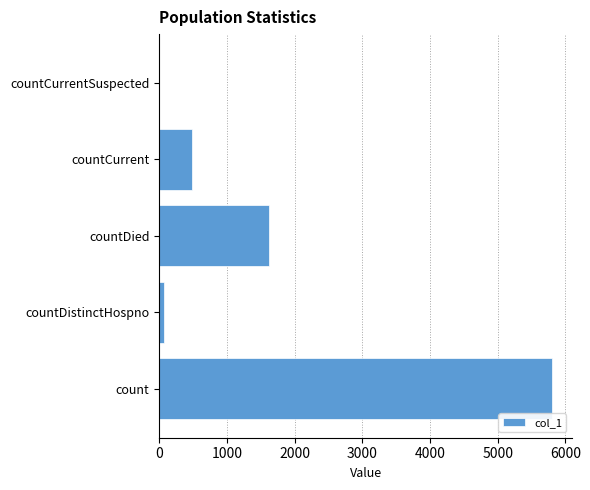

Reading bottom to top, what are all the values shown in this chart?

count=5808	countDistinctHospno=76	countDied=1628	countCurrent=492	countCurrentSuspected=0